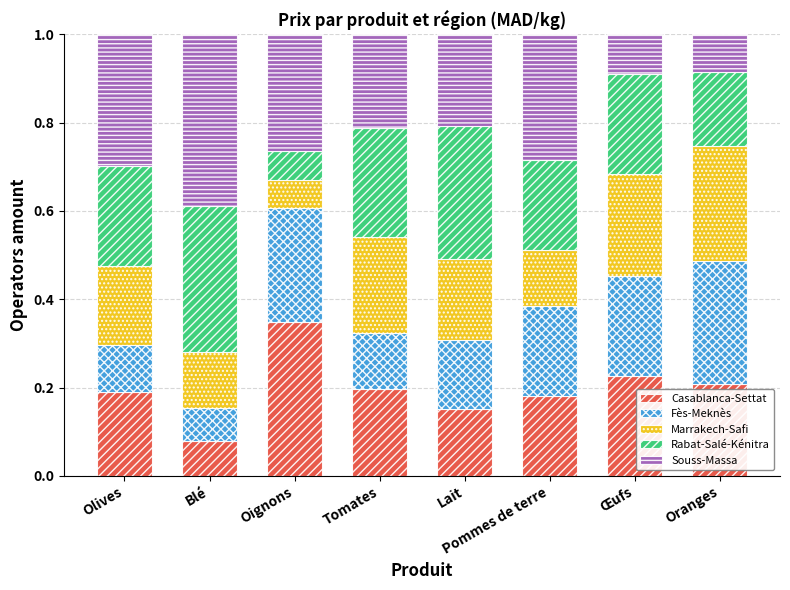

Which category has the lowest value in the Casablanca-Settat series?

Blé